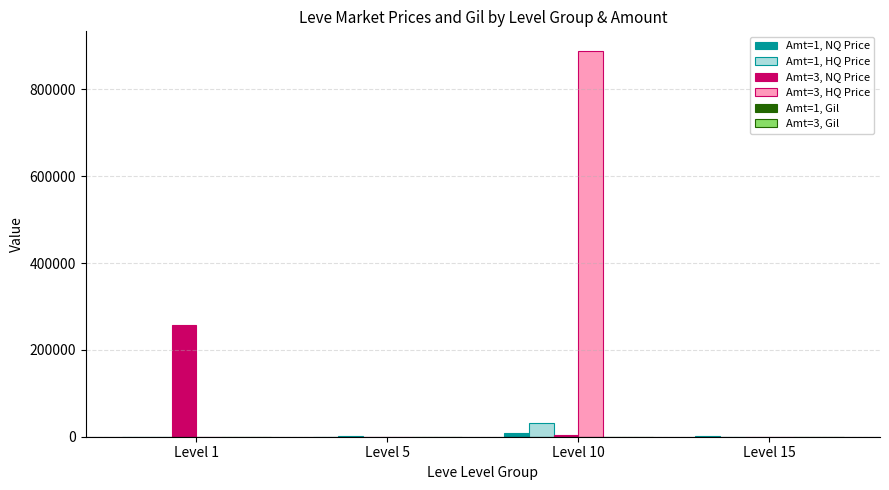

At which category does the chart reach its peak across all series?

Level 10